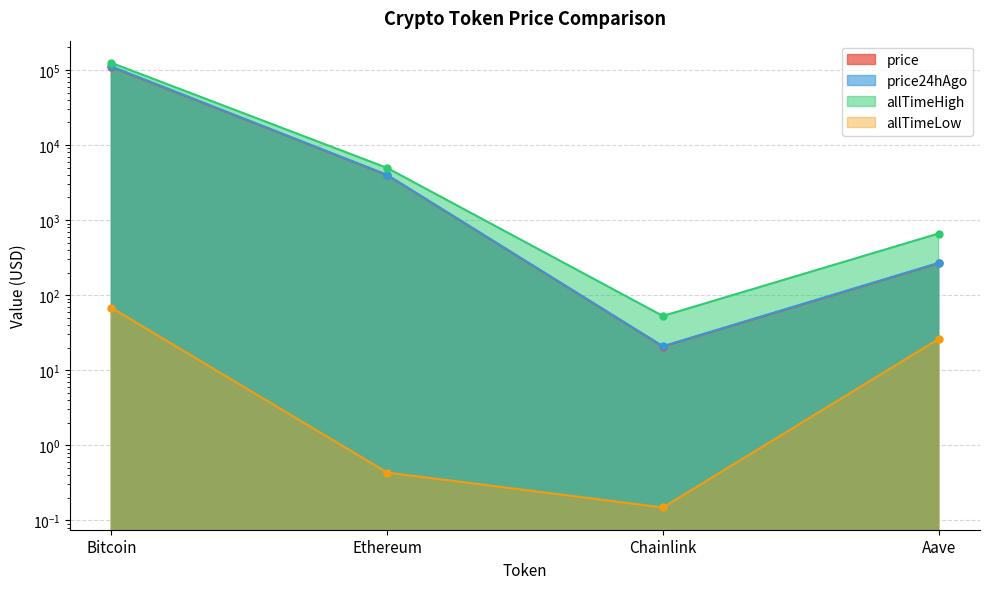

The value of allTimeLow at Ethereum is 0.2. True or false?

False